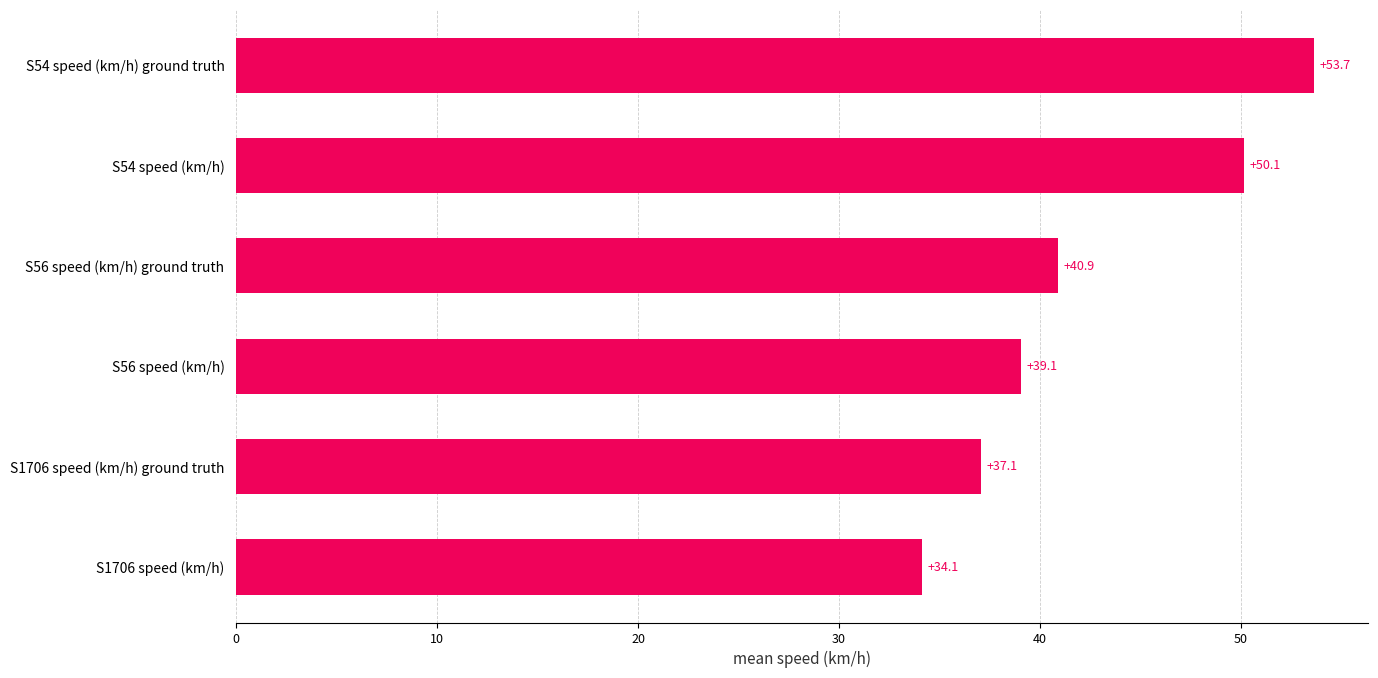

Which has a higher value, S56 speed (km/h) or S54 speed (km/h)?

S54 speed (km/h)